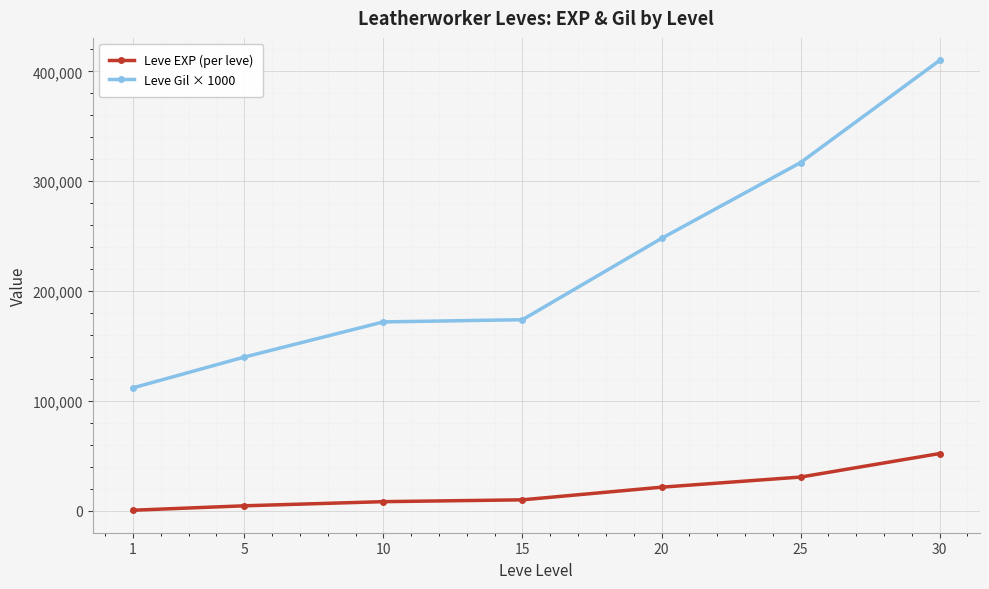

The value of Leve EXP (per leve) at 20 is 21600. True or false?

True